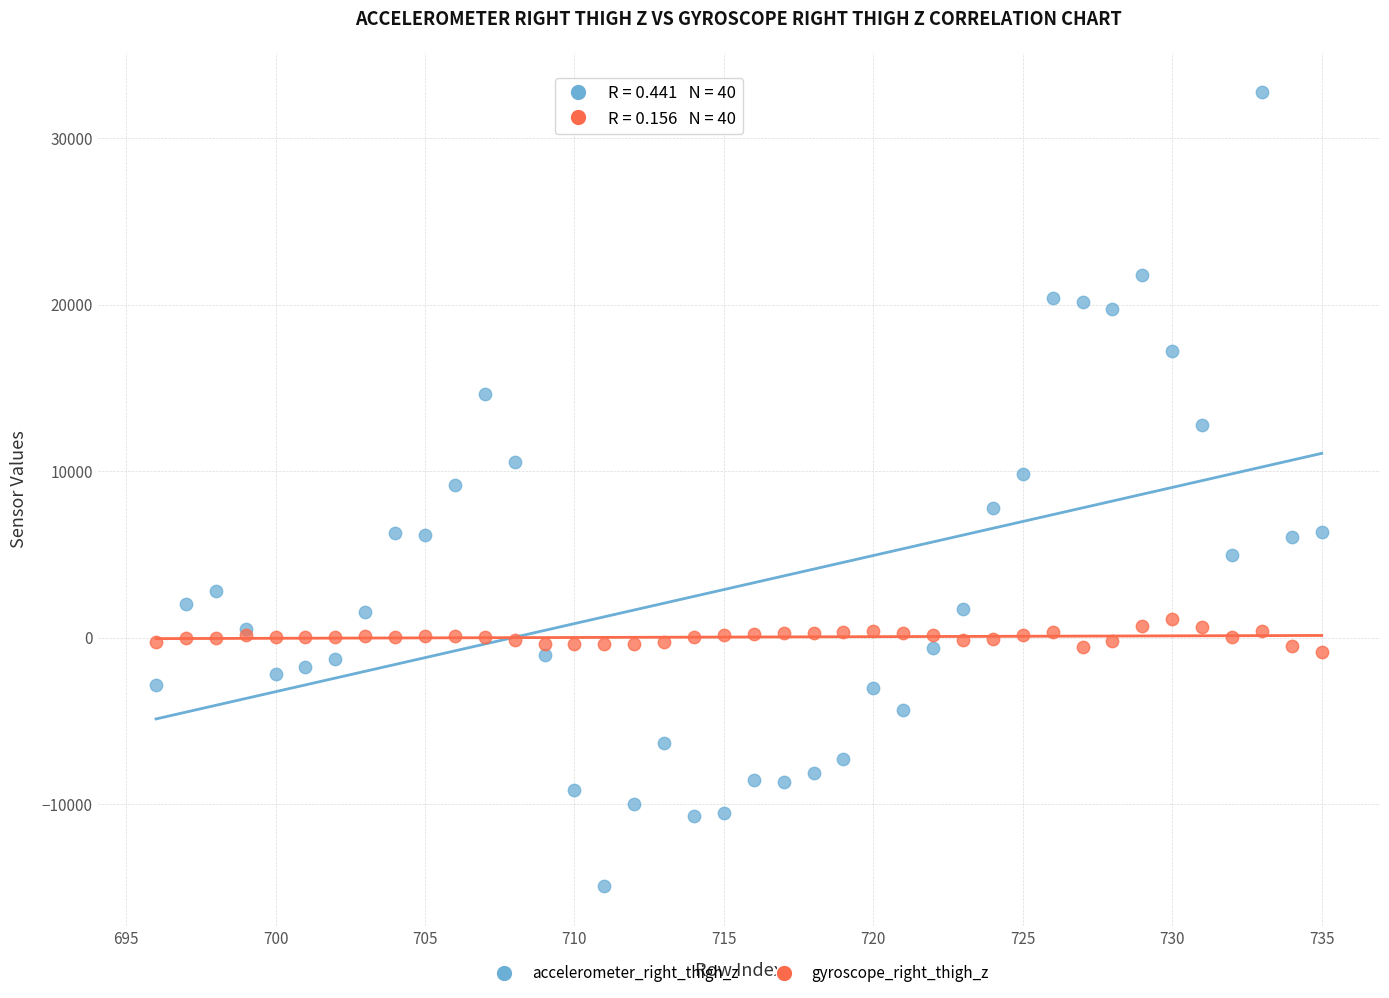

Which series reaches the maximum Y coordinate?

accelerometer_right_thigh_z